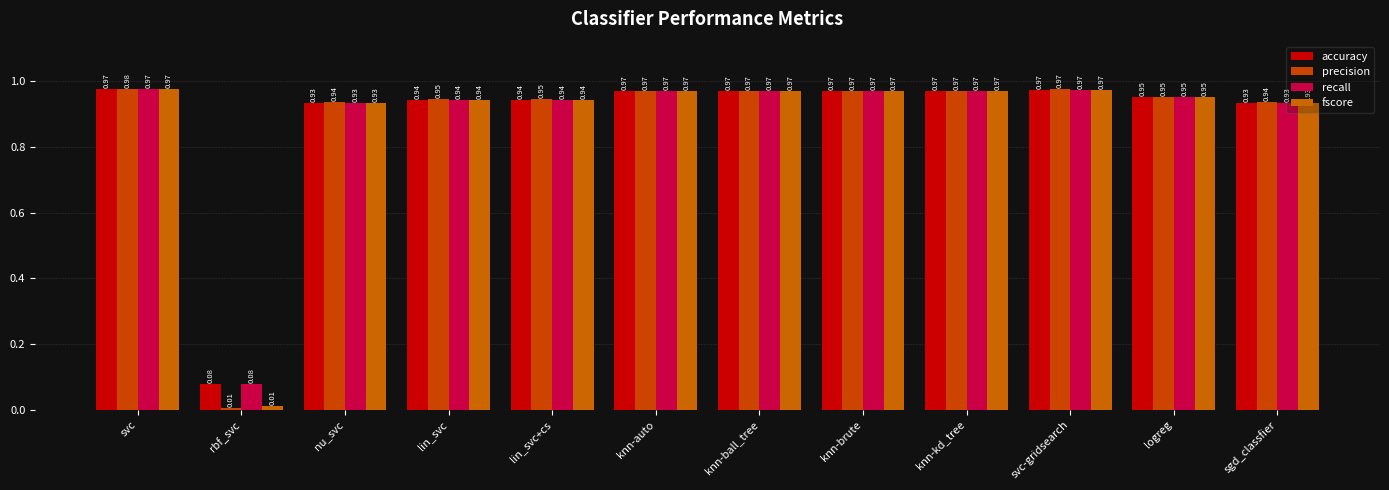

What is the label of the 1st bar from the right?

sgd_classfier